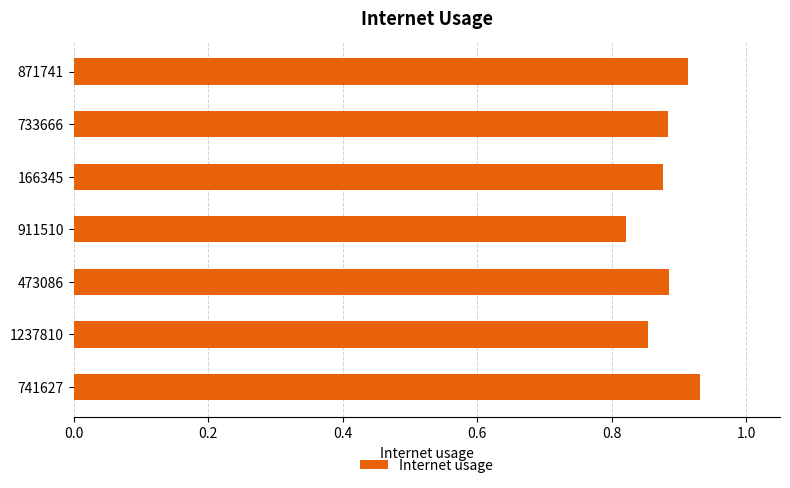

Count the values in the range 0 to 1.

7